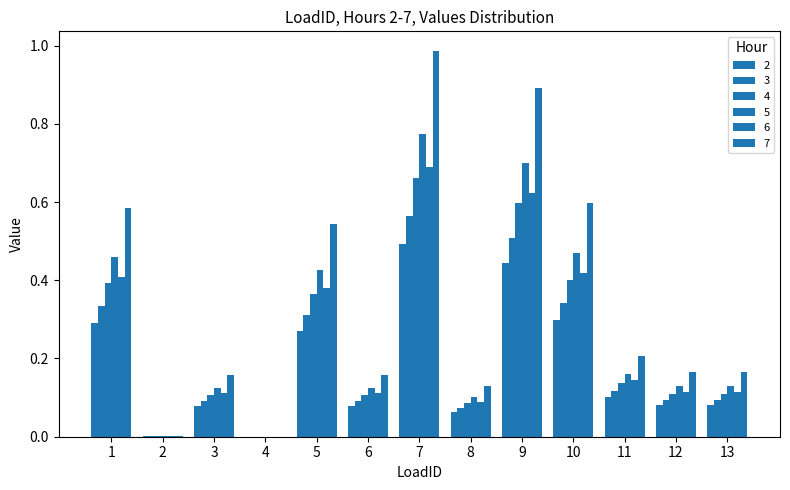

Are the bars horizontal?

No